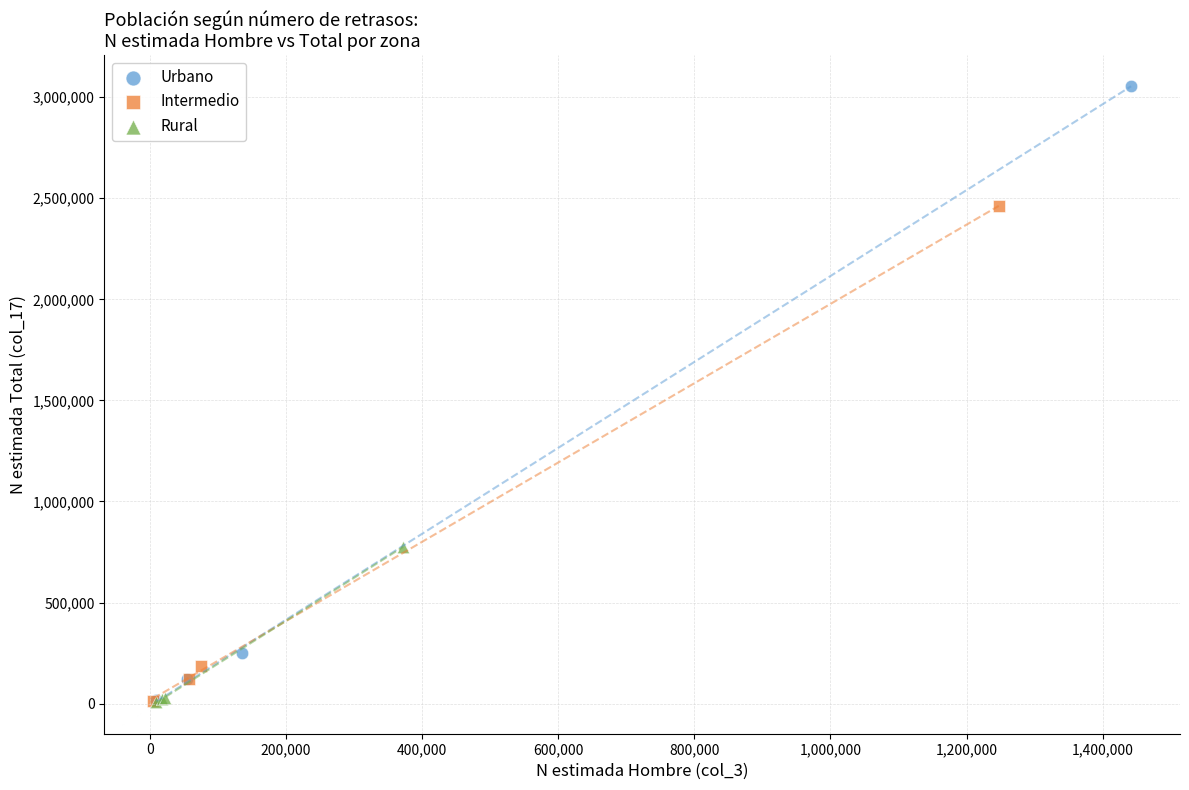

Which series contains the highest Y value?

Urbano